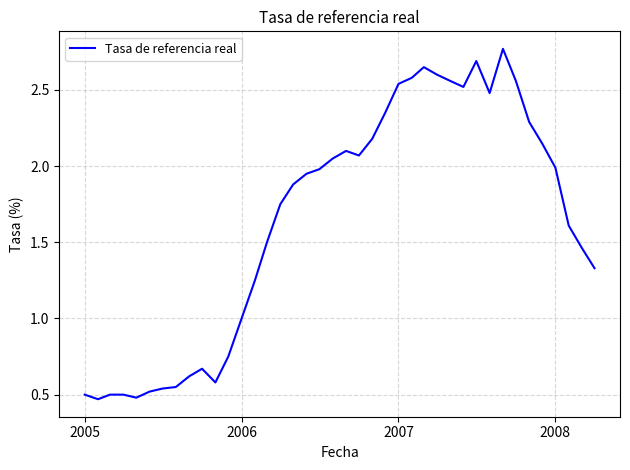

What is the difference between the maximum and minimum values?

2.3